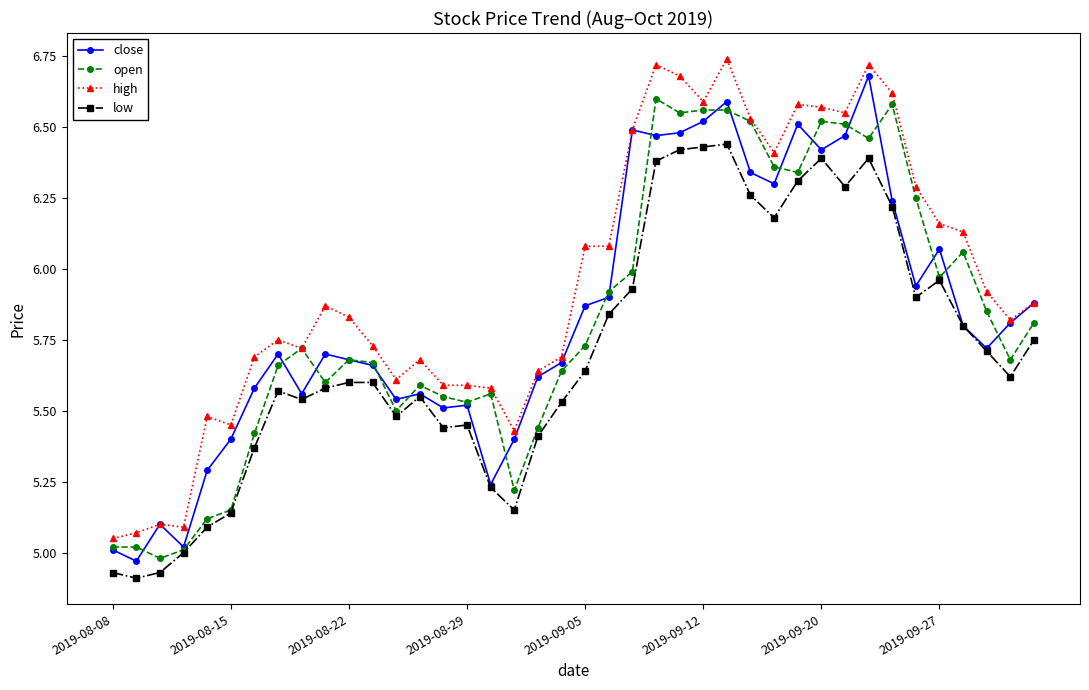

Which series has the largest total across all categories?

high